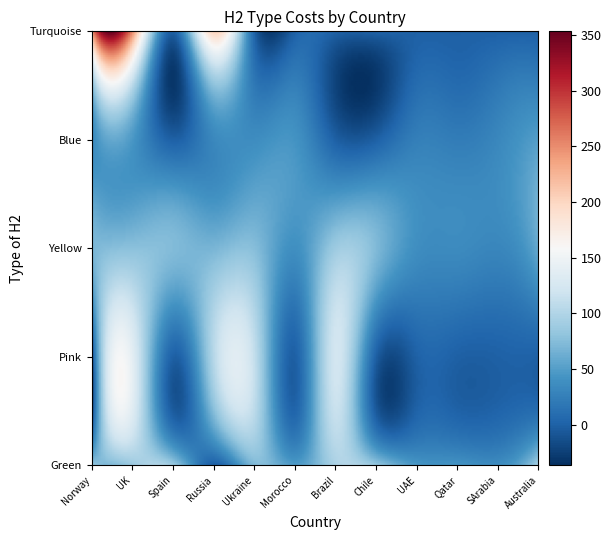

Which series has the widest spread of values?

Turquoise